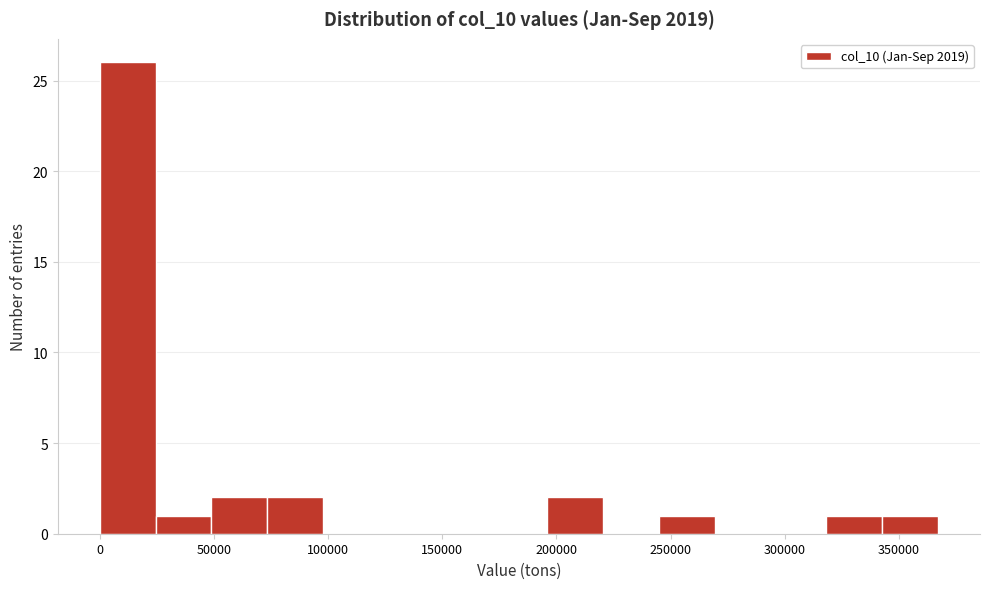

Reading left to right, list every bar in this chart as the range it spans on the x-axis followed by its height. Neither the bar edges nor the heights are printed on the chart, so give them approximately, as read against the axes.

0 to 25000: 26
25000 to 50000: 1
50000 to 75000: 2
75000 to 100000: 2
100000 to 120000: 0
120000 to 145000: 0
145000 to 170000: 0
170000 to 195000: 0
195000 to 220000: 2
220000 to 245000: 0
245000 to 270000: 1
270000 to 295000: 0
295000 to 320000: 0
320000 to 345000: 1
345000 to 365000: 1